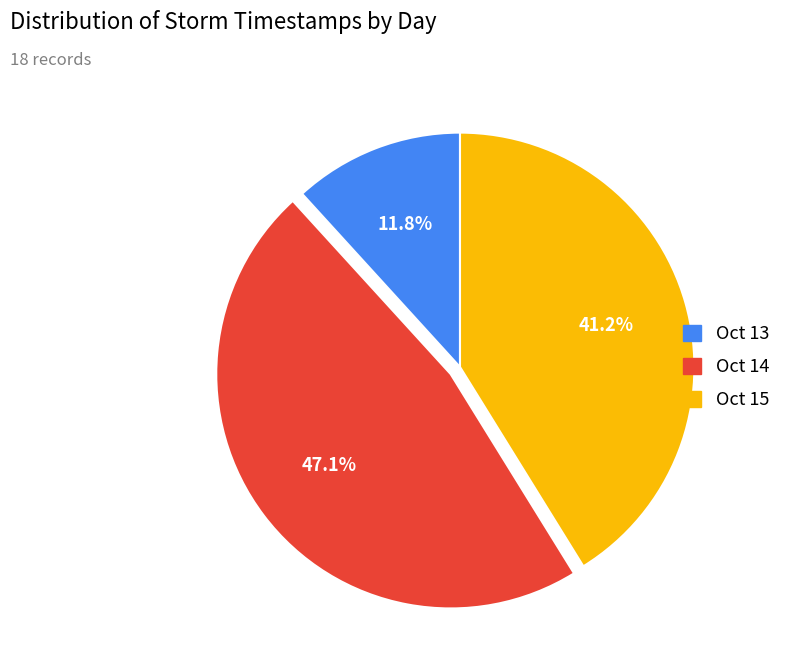

Count the number of slices in the pie.

3